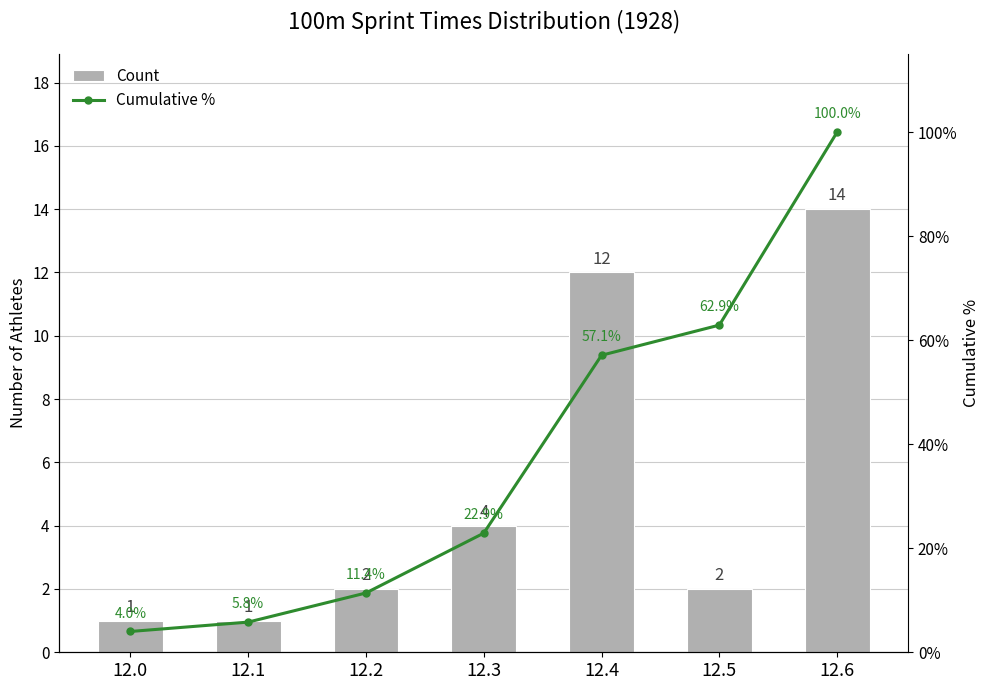

What are all the series names shown in the legend?

Count, Cumulative %